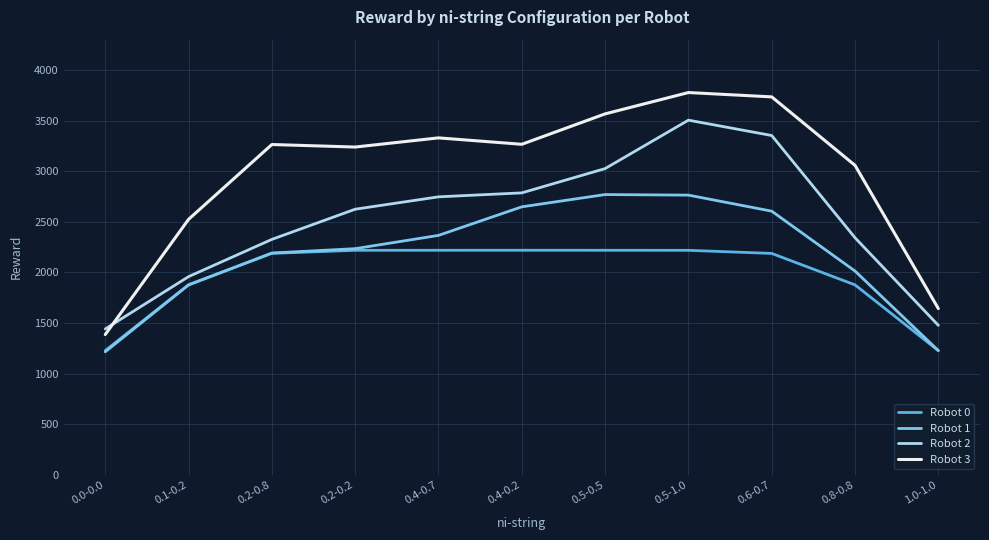

Which series has the widest spread of values?

Robot 3